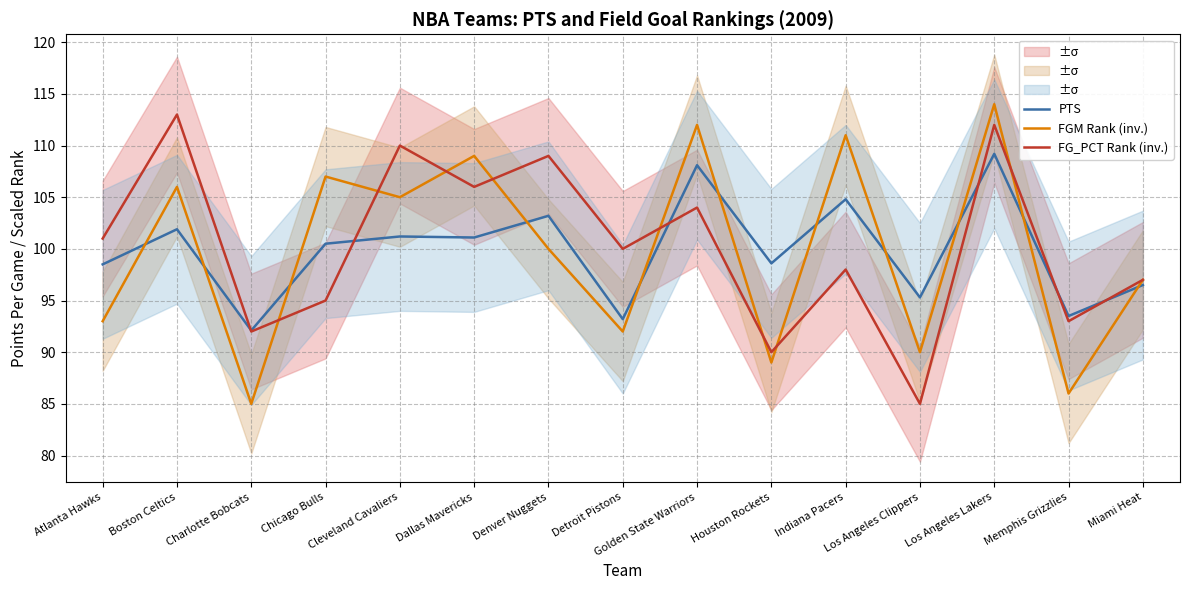

Where is the first local maximum for FG_PCT Rank (inv.)?

Boston Celtics